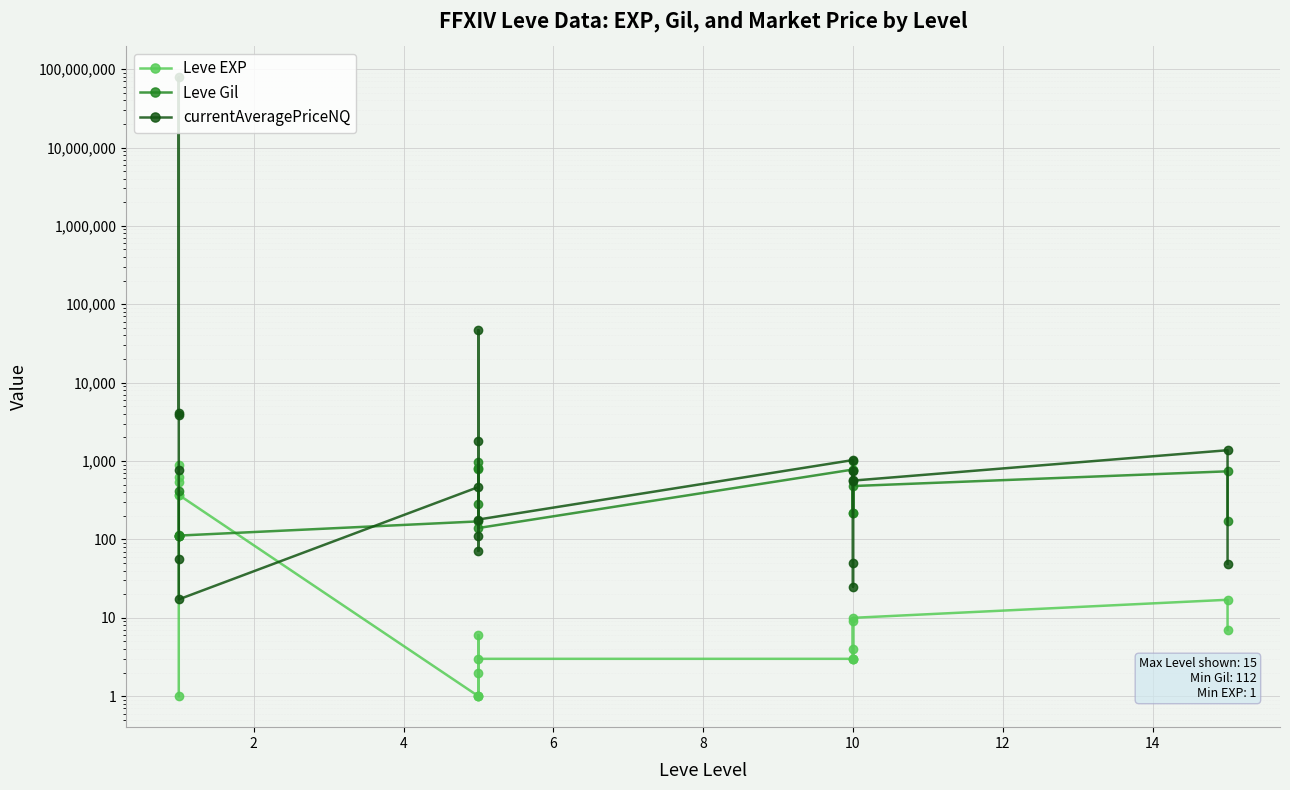

How many data points in Leve Gil are less than 280?

10